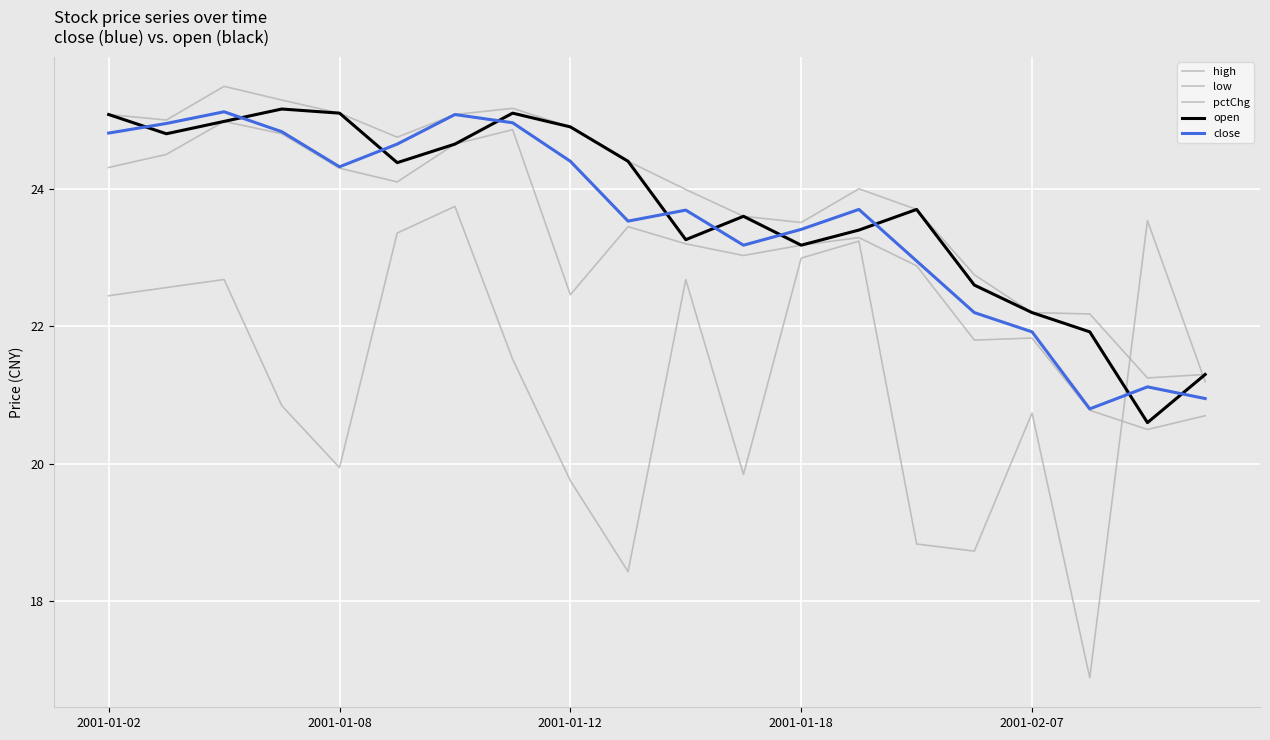

Does the chart display data point markers on the line(s)?

No